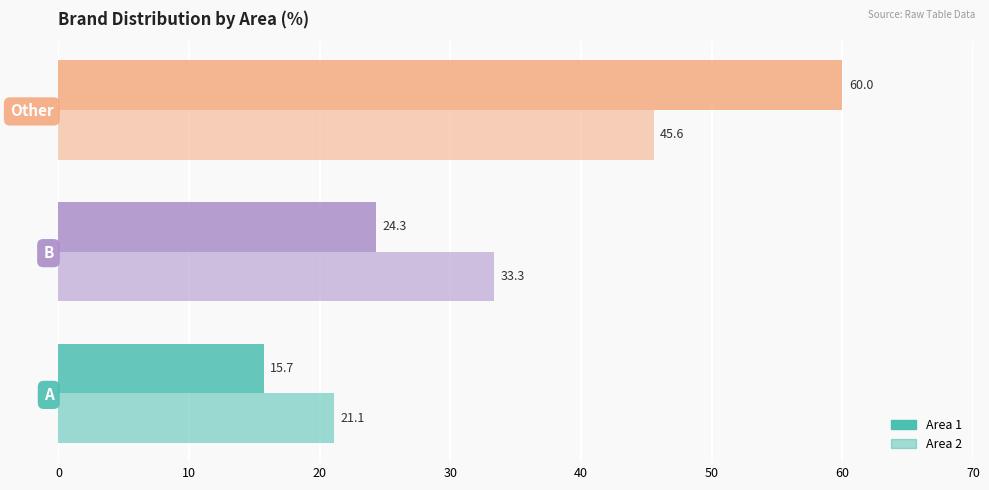

How many values in the Area 1 series are below 24?

1